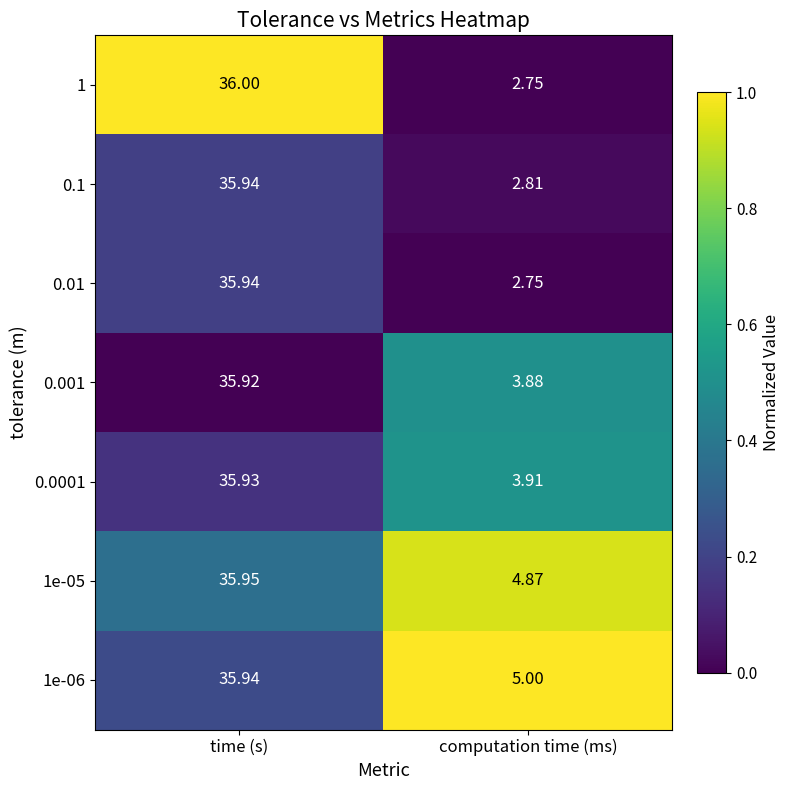

Which series changed the most between time (s) and computation time (ms)?

1